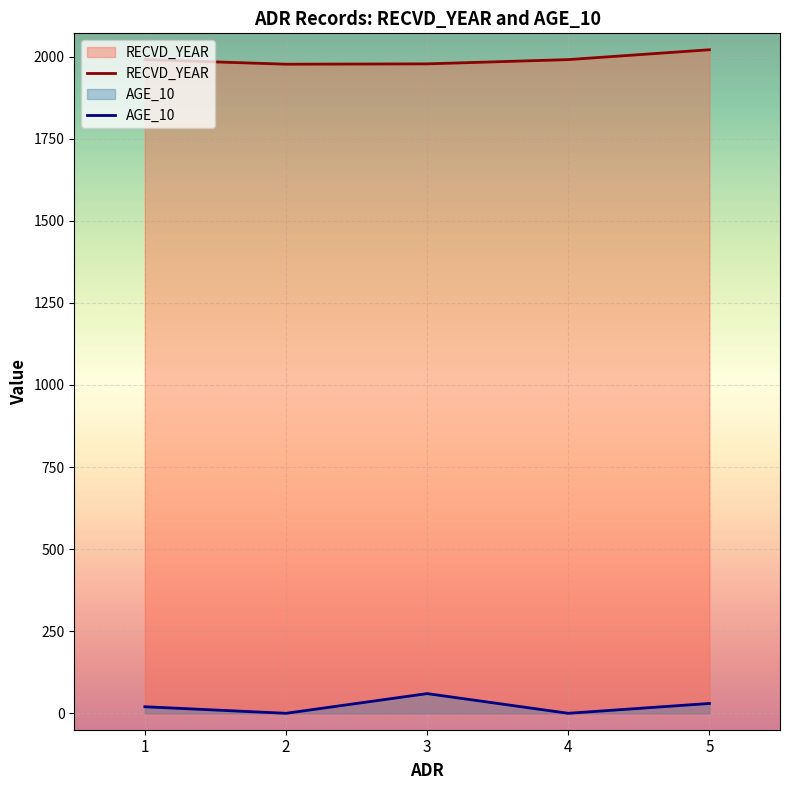

True or false: AGE_10 and RECVD_YEAR cross at least once.

False